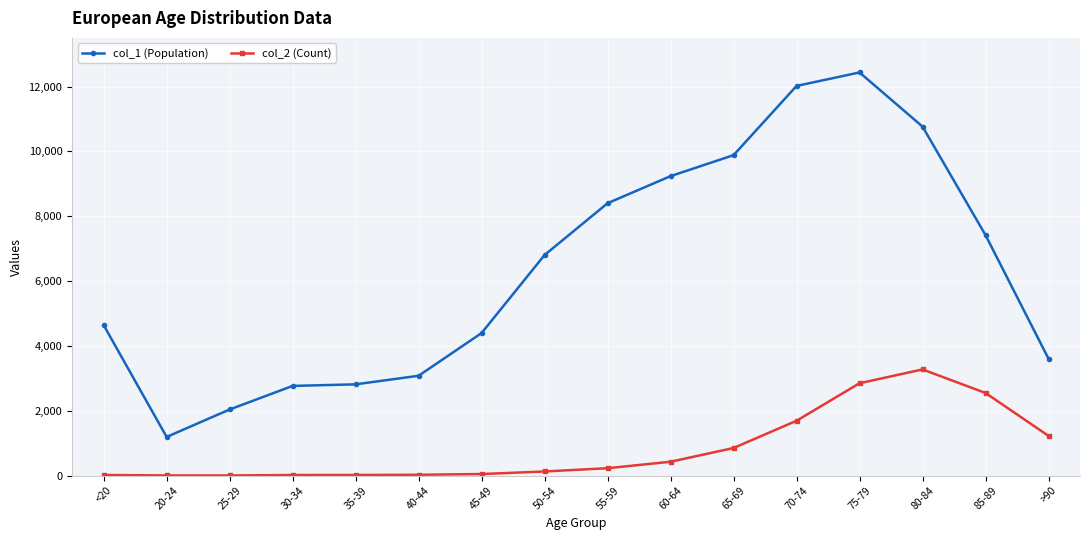

How many lines are shown in the chart?

2